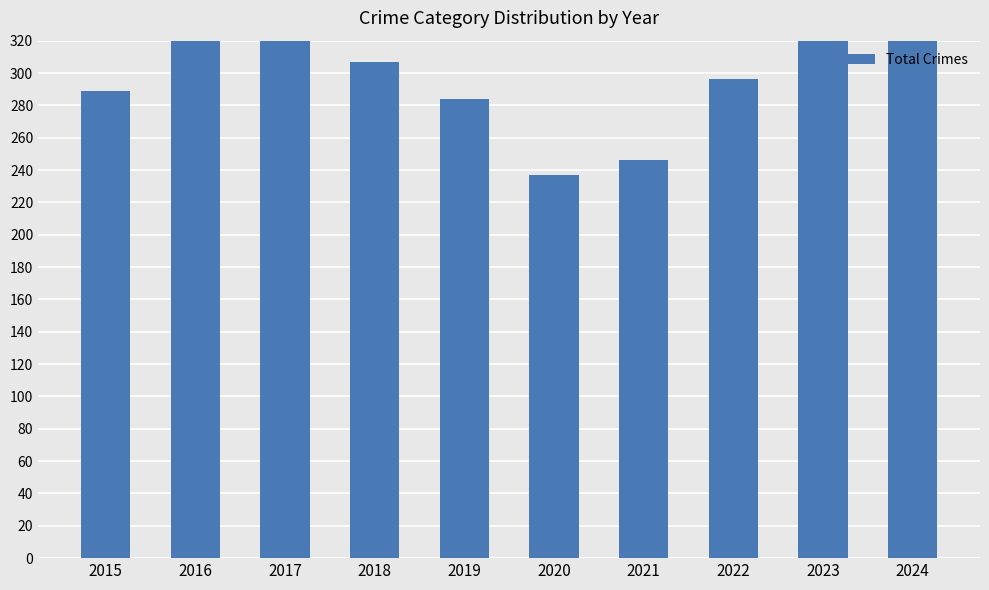

What is the difference between the values at 2019 and 2022?

12